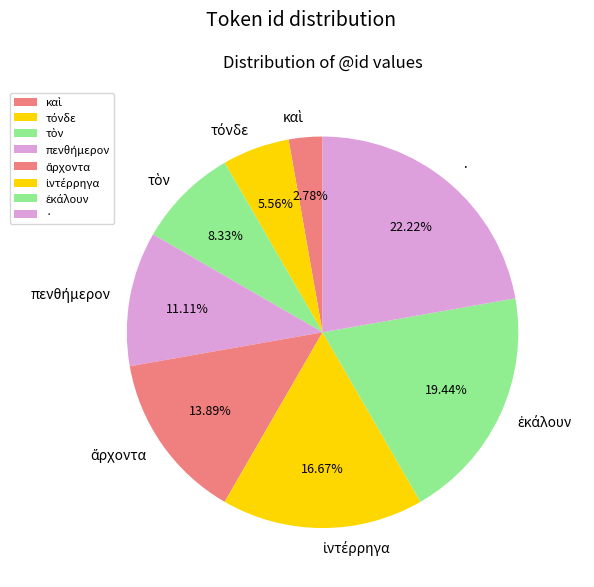

Is there any slice that represents more than half of the pie?

No